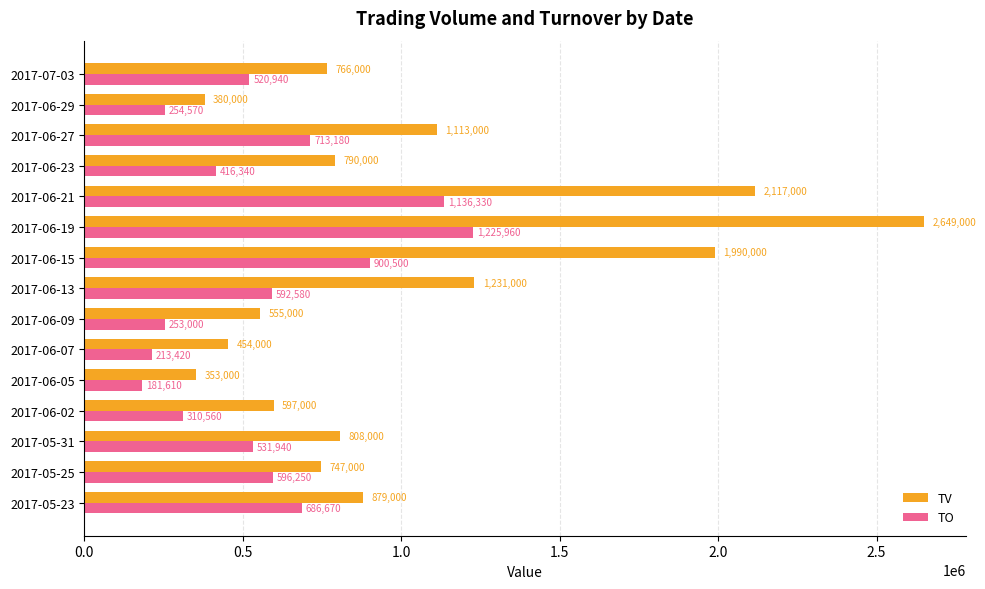

What is the maximum value shown in the chart?

2649000